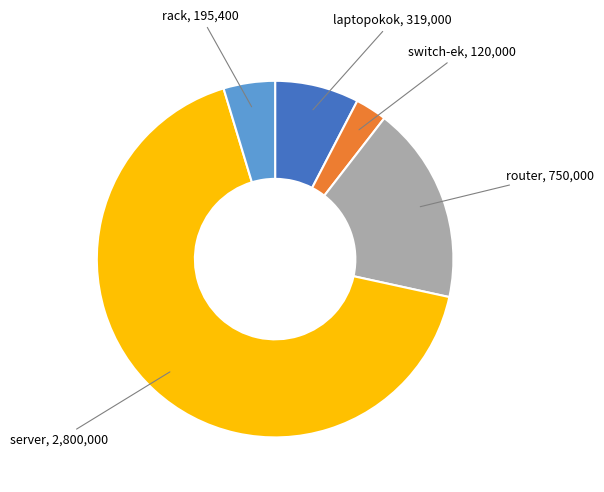

Is there any slice that represents more than half of the pie?

Yes